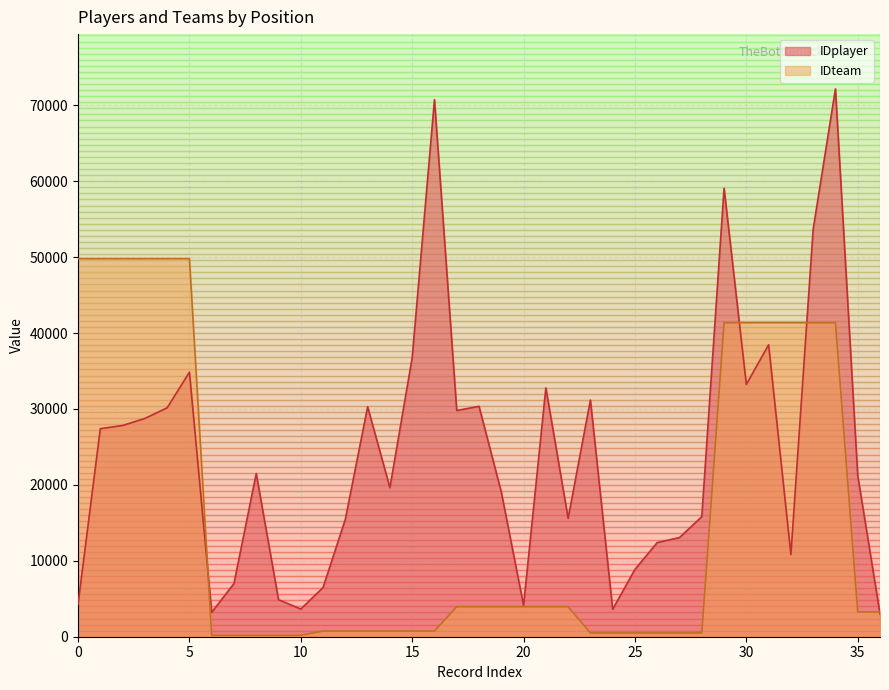

List the series in order of their peak value, lowest first.

IDteam, IDplayer